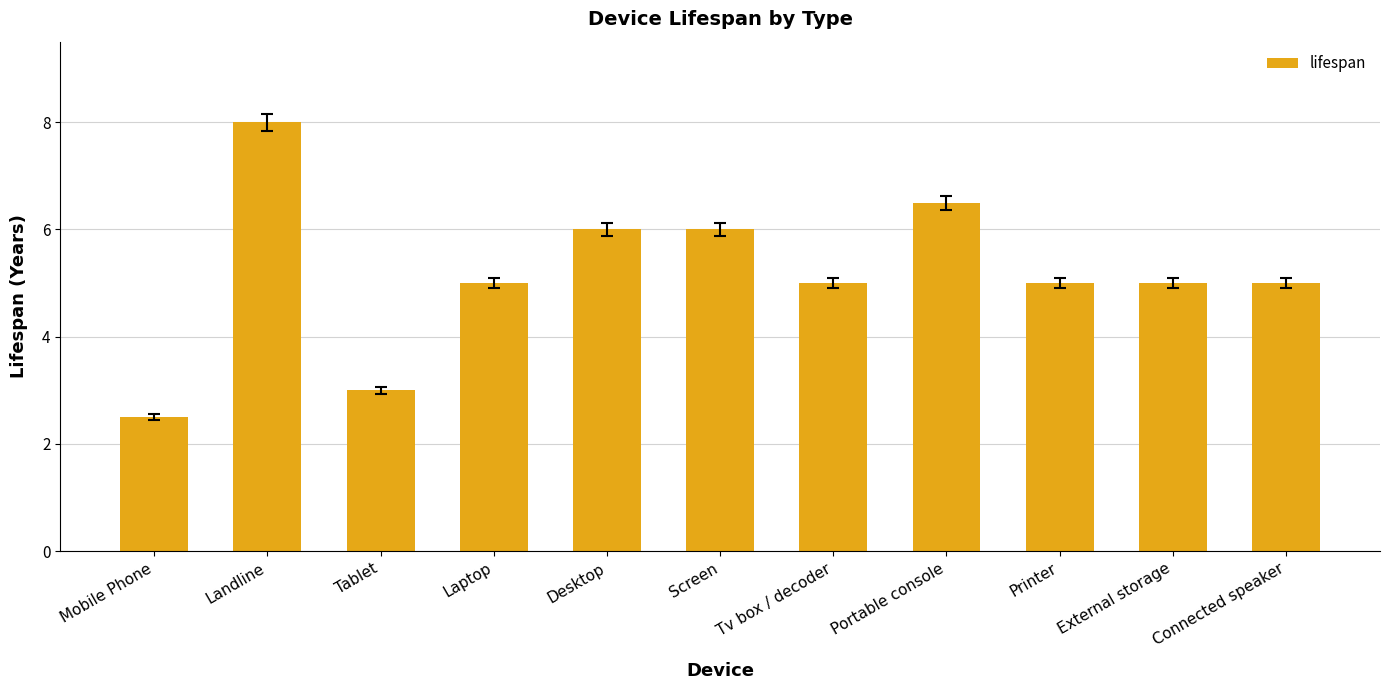

Reading right to left, list all the values displayed in this chart.

Connected speaker=5.0	External storage=5.0	Printer=5.0	Portable console=6.5	Tv box / decoder=5.0	Screen=6.0	Desktop=6.0	Laptop=5.0	Tablet=3.0	Landline=8.0	Mobile Phone=2.5